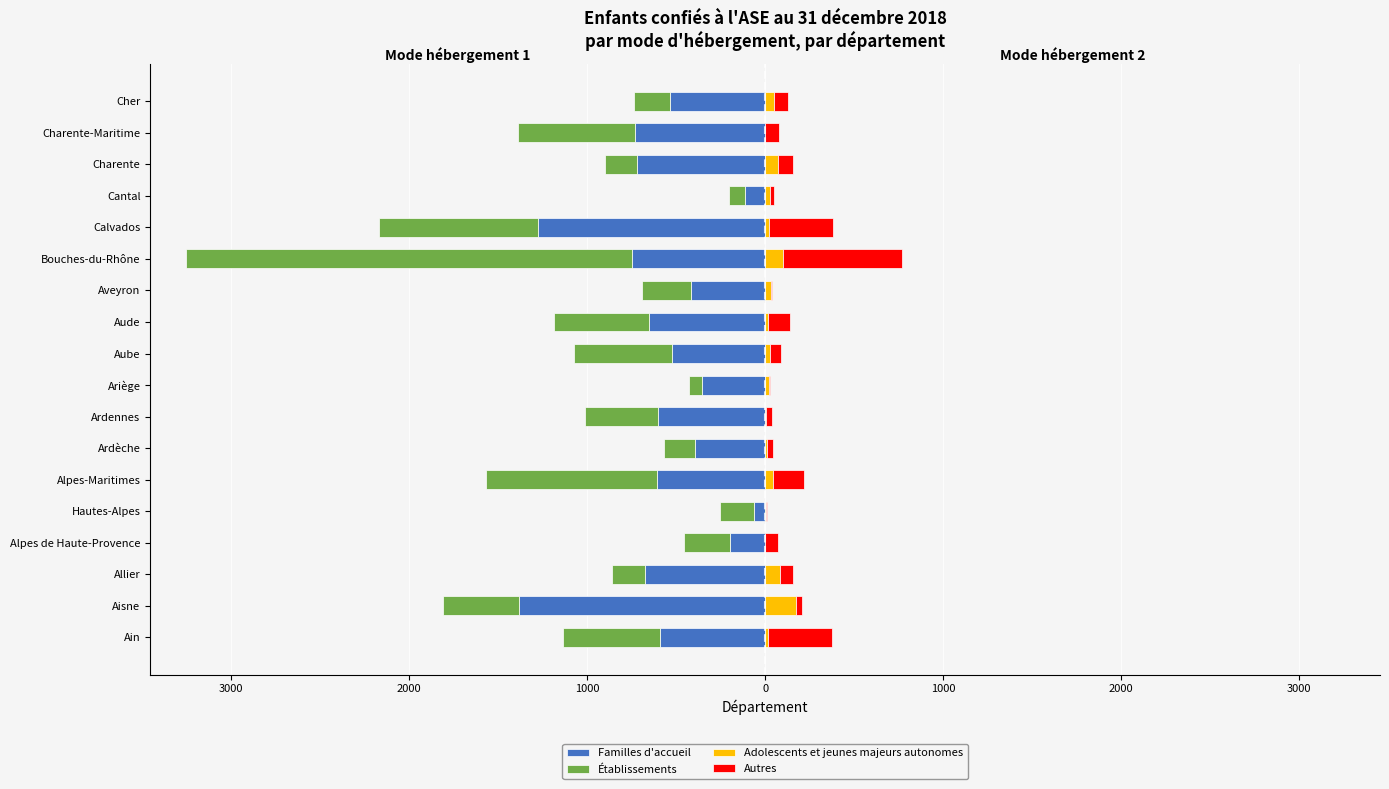

True or false: Familles d'accueil has a value of -313 at Cher.

False